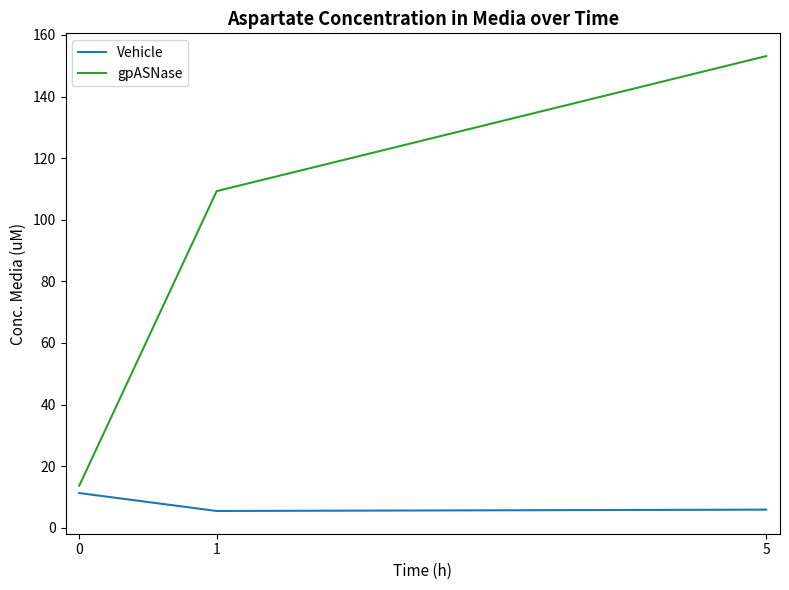

Rank the series by their average value, from highest to lowest.

gpASNase, Vehicle